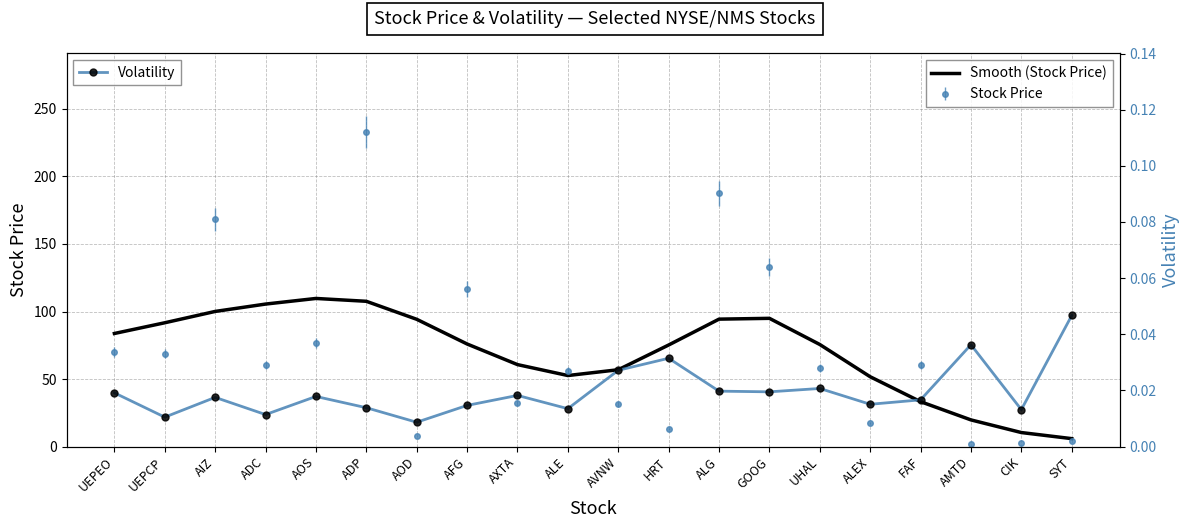

How many interior local peaks does the Volatility series have?

6